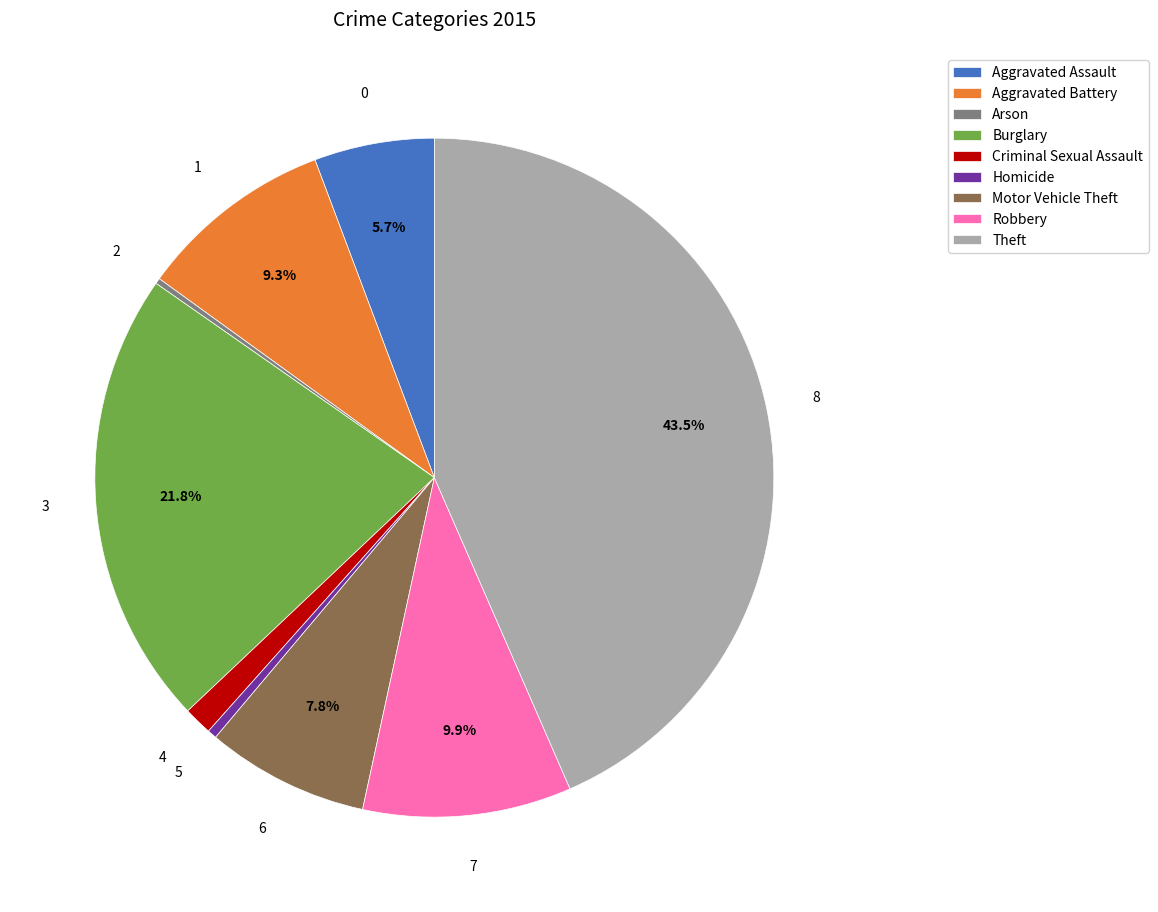

True or false: Aggravated Battery accounts for 1% of the total.

False